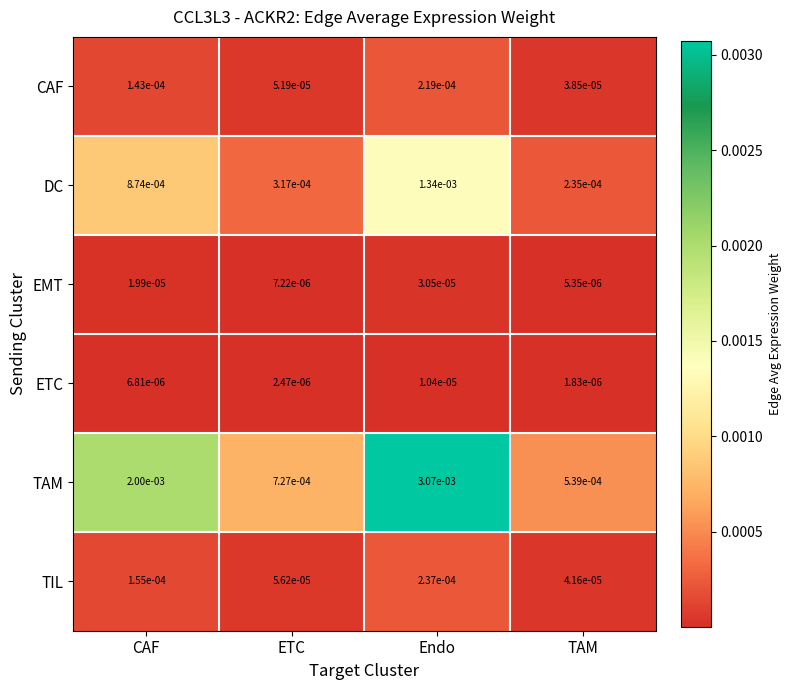

Is the value of TAM at Endo greater than the value of EMT at CAF?

Yes